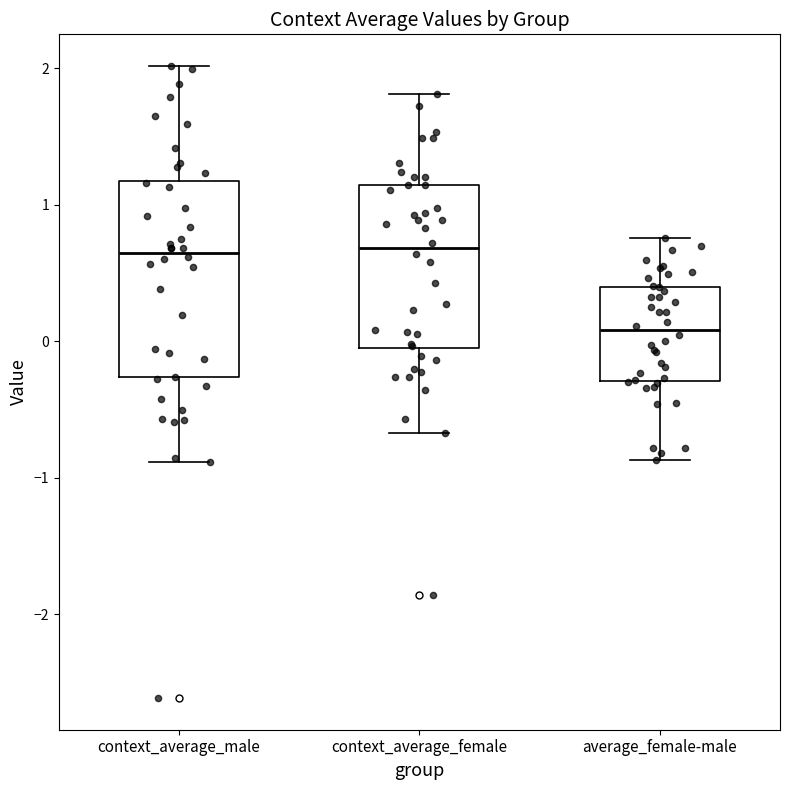

Reading left to right, transcribe this box plot: for each box, give where its median line is, the range the box spans, and where its two whiskers end, as read against the y-axis. The values are not printed on the chart, so give them approximately, as read against the axis.

context_average_male: median 0.6, box -0.3 to 1.2, whiskers -0.9 to 2.0
context_average_female: median 0.7, box -0.1 to 1.1, whiskers -0.7 to 1.8
average_female-male: median 0.1, box -0.3 to 0.4, whiskers -0.9 to 0.8